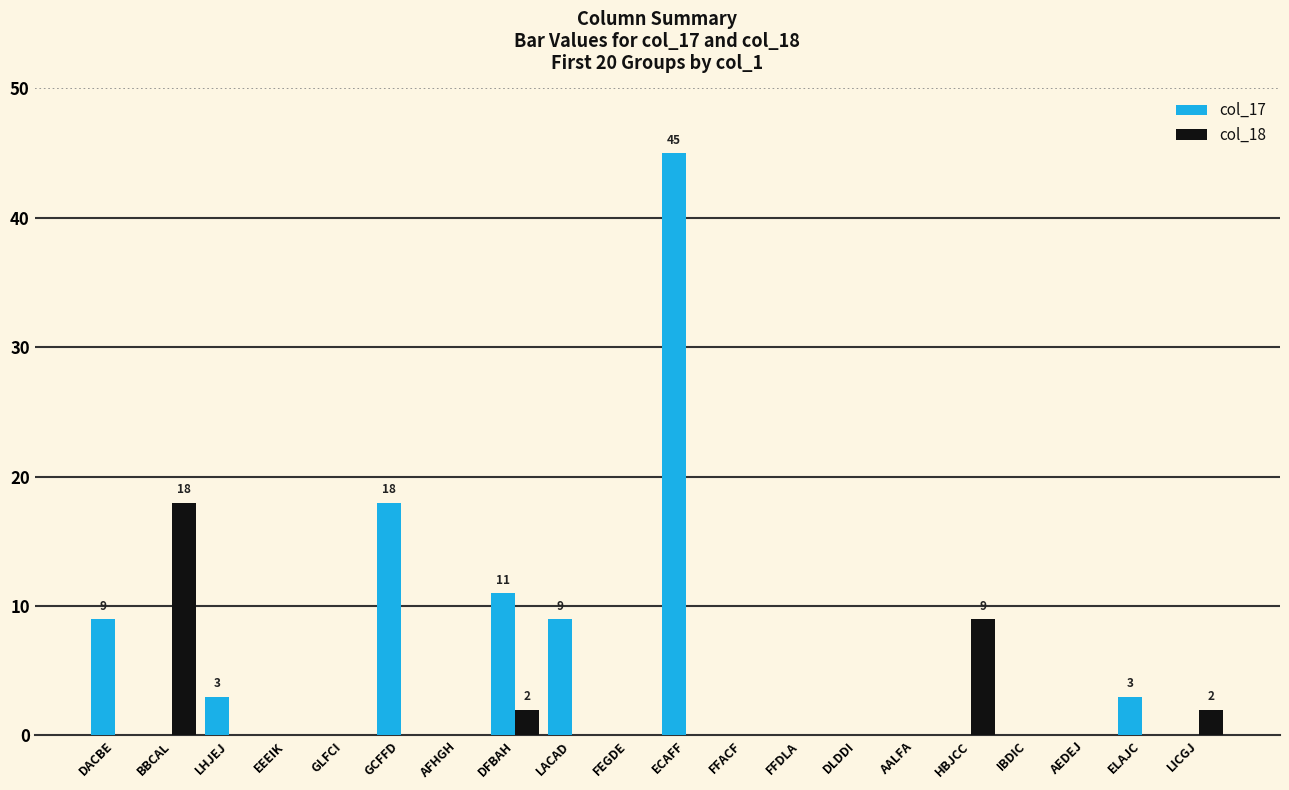

How many series are shown in this chart?

2